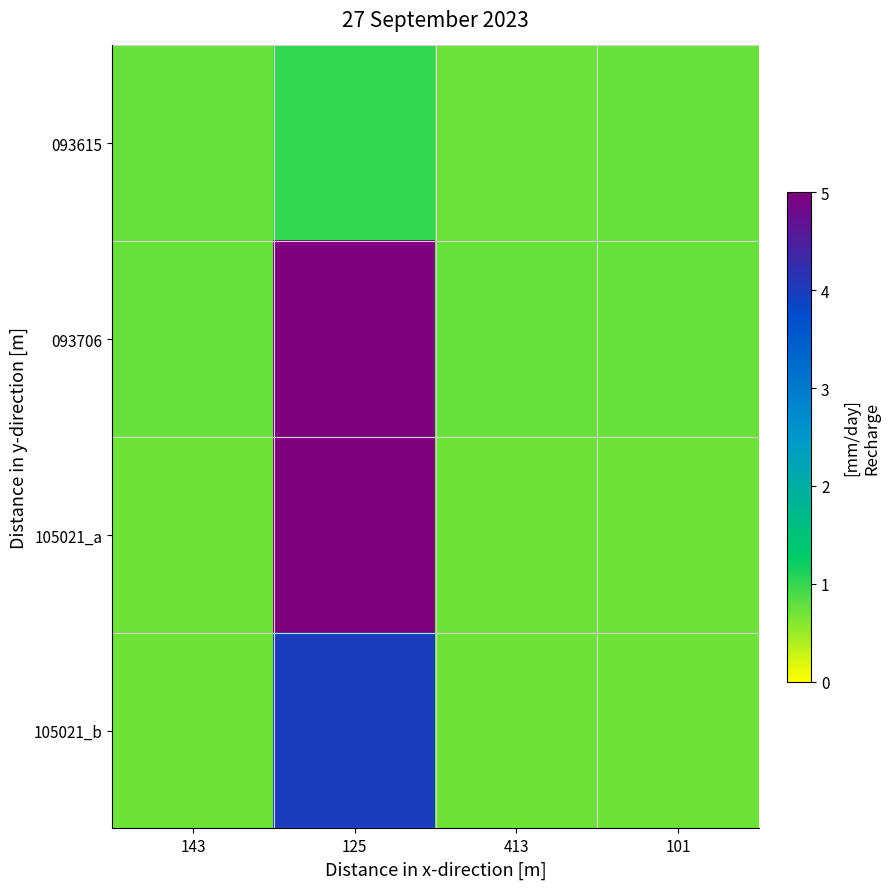

At which category is the sum across all series the highest?

125